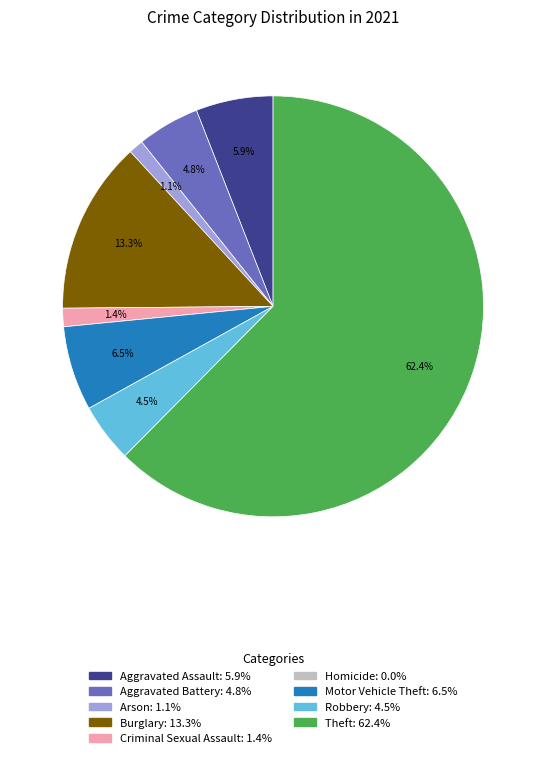

Is the sum of Burglary and Robbery greater than half?

No